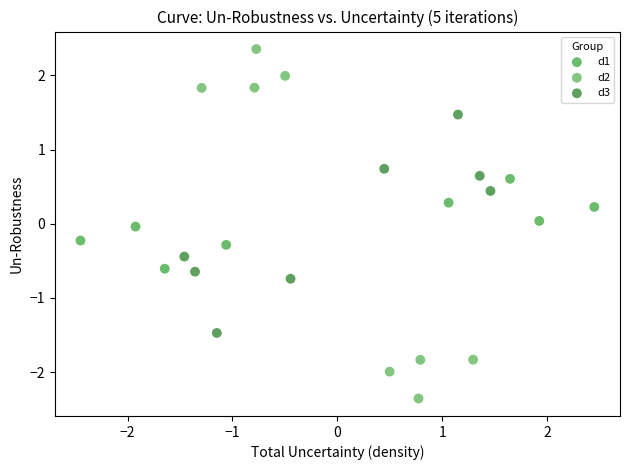

Which series has the widest spread of Y values?

d2